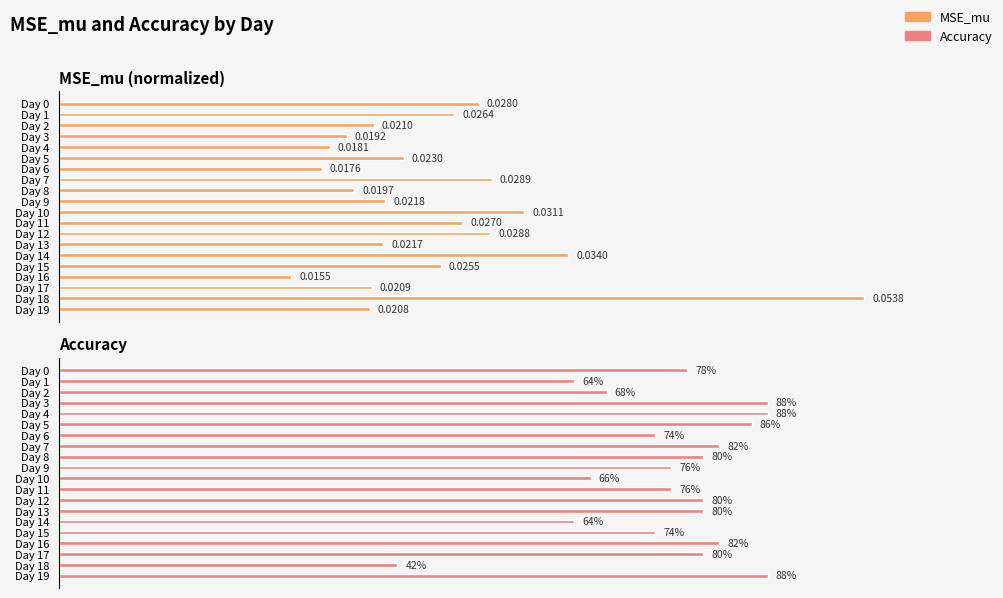

How many distinct data groups are displayed?

2